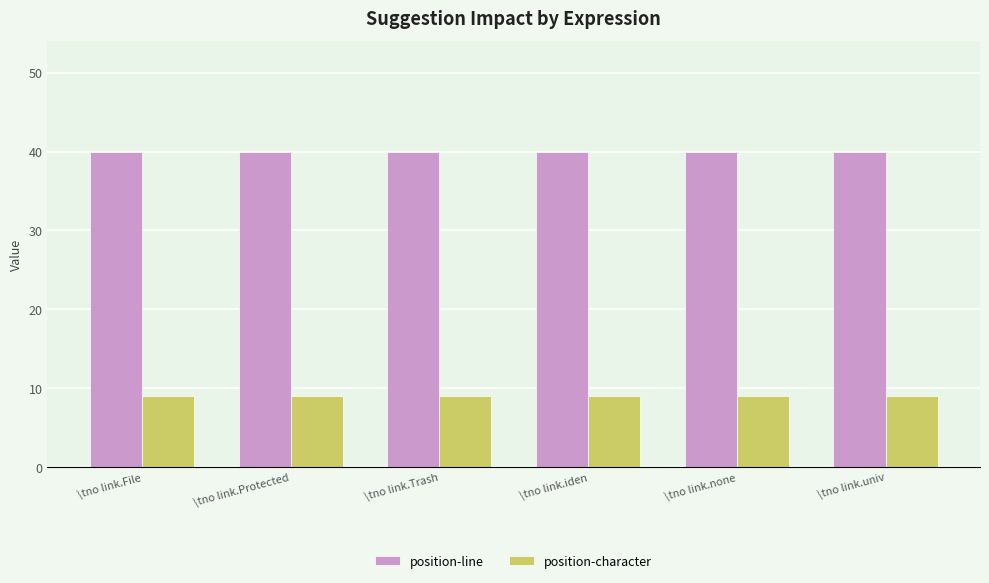

Reading right to left, extract all data points from this chart.

position-line: 40	40	40	40	40	40
position-character: 9	9	9	9	9	9